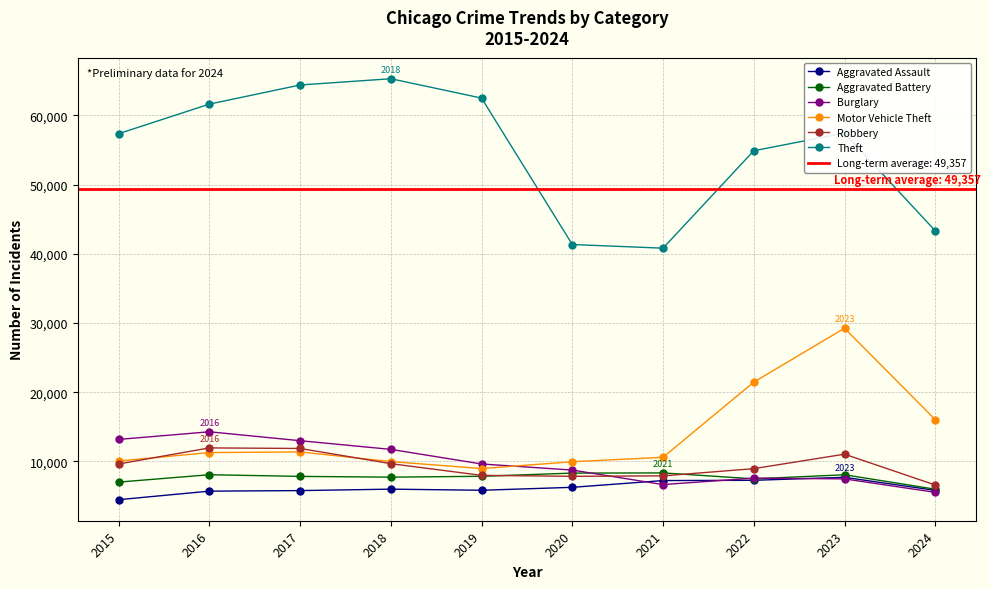

At which label is Burglary closest to 9916?

2019